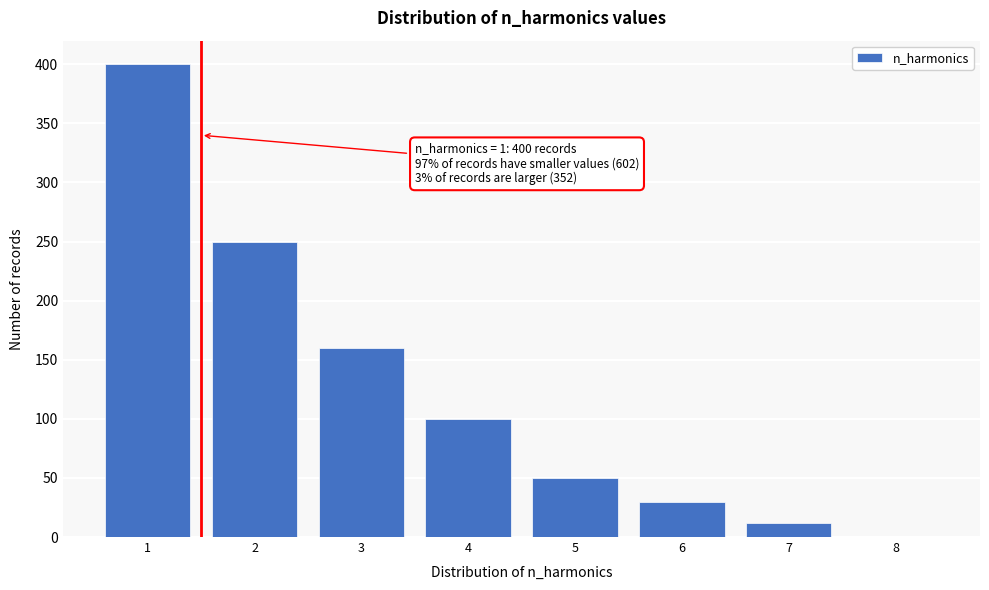

Which range on the x-axis has the tallest bar?

0.5 to 1.5